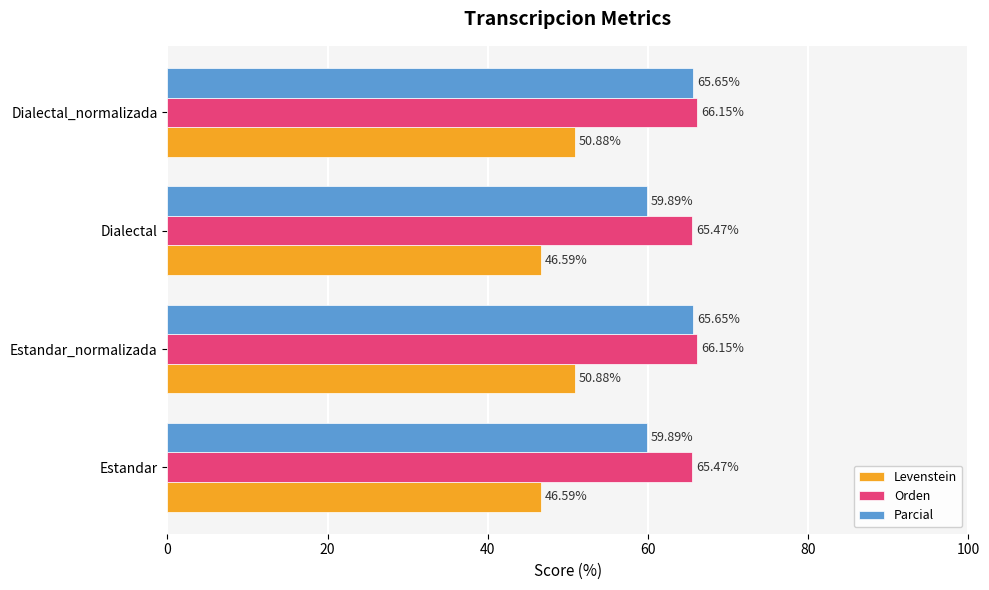

Rank the series at Estandar from lowest to highest value.

Levenstein, Parcial, Orden